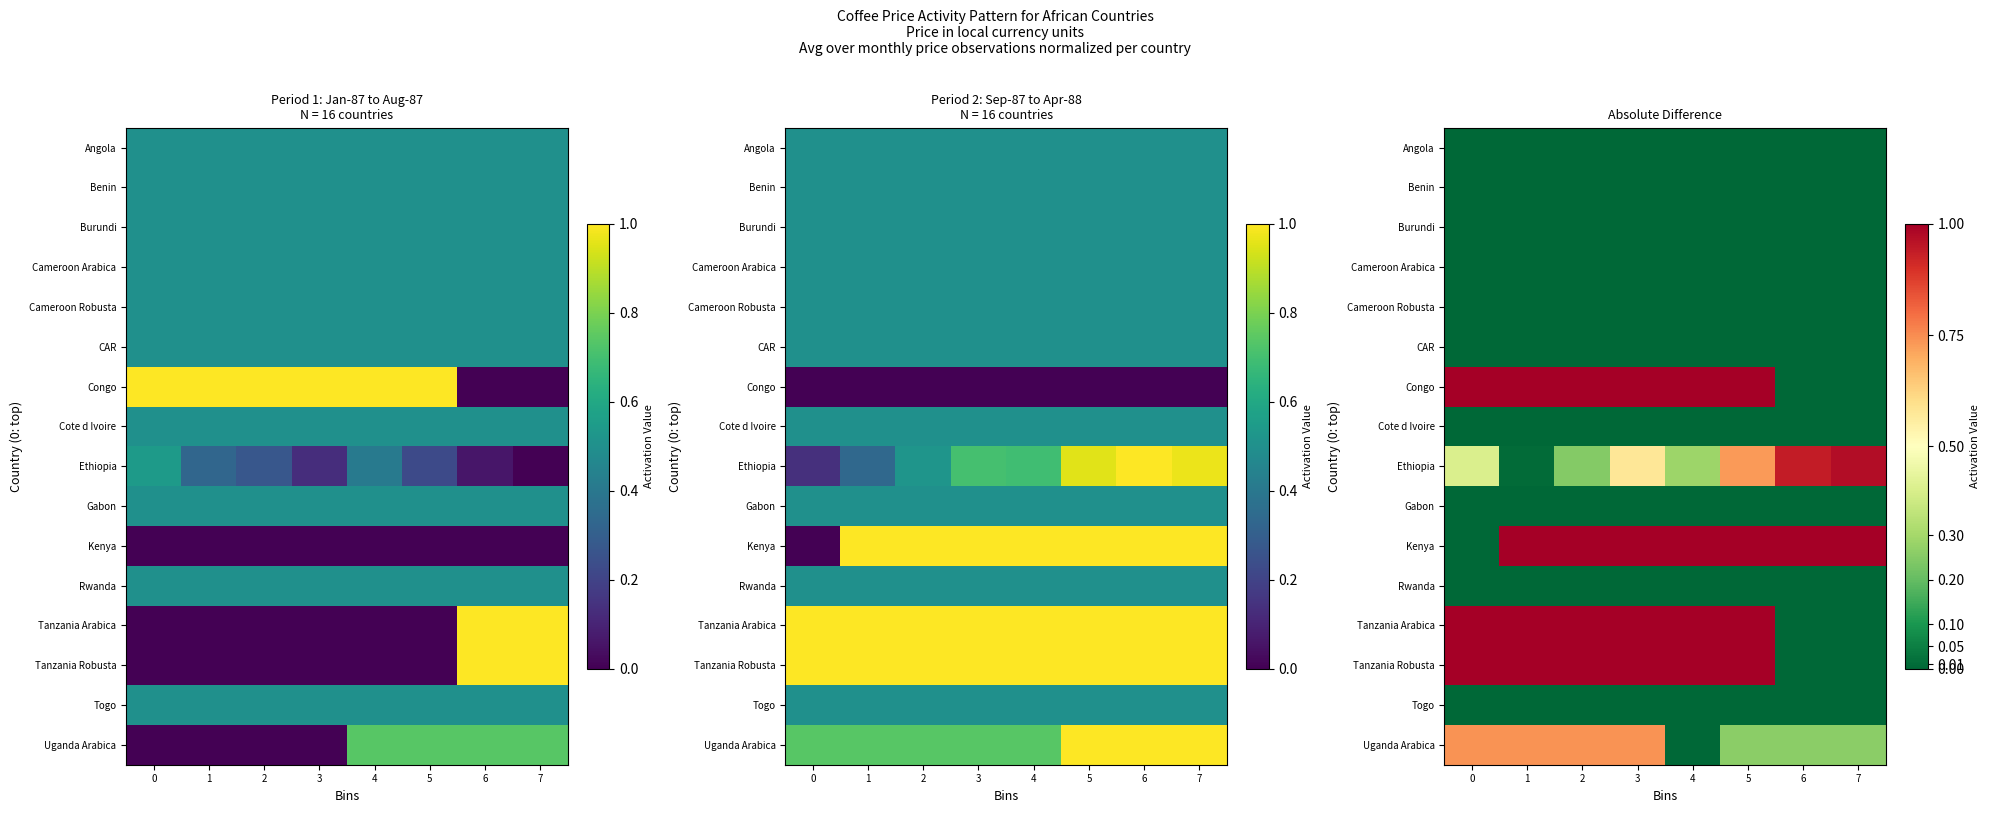

At how many categories does at least one series exceed 0?

8